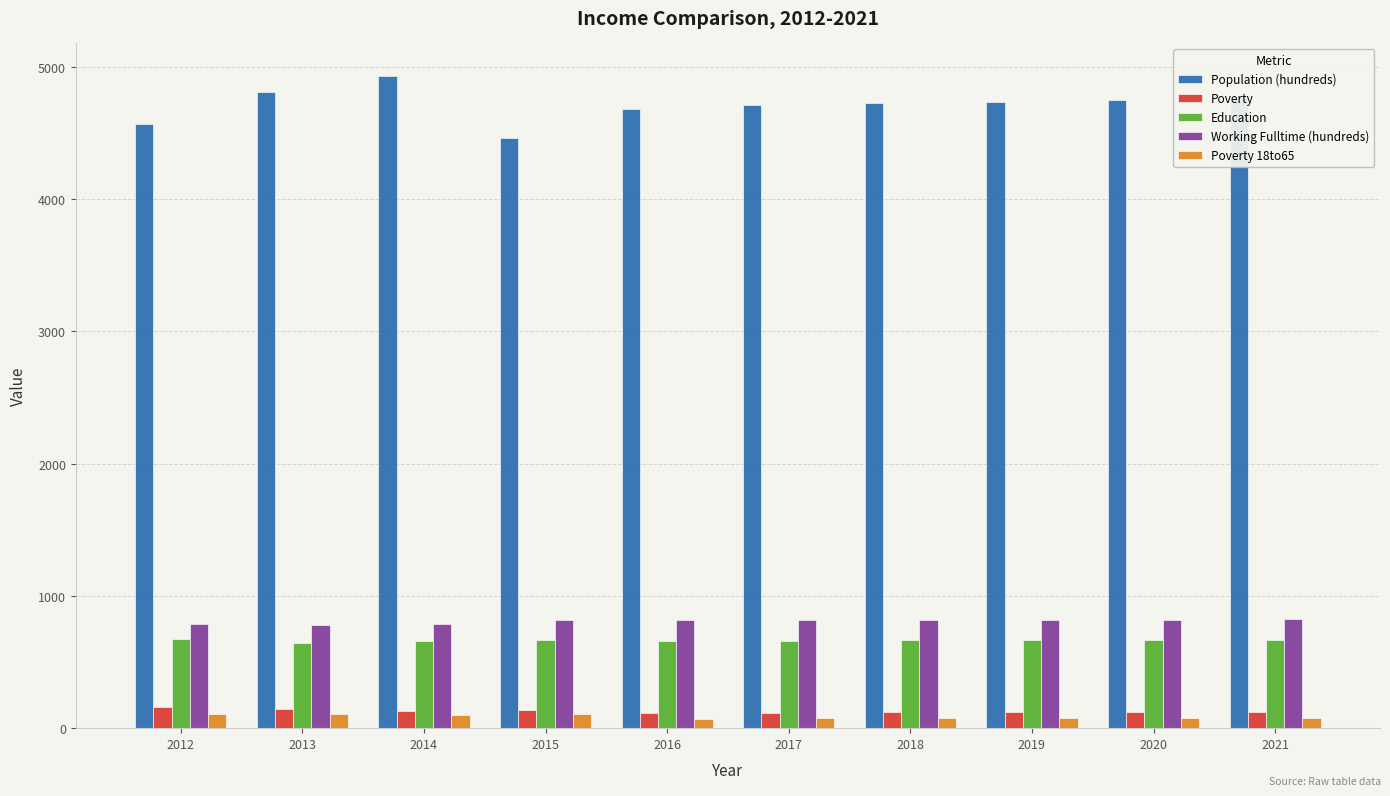

Which series has the widest spread of values?

Population (hundreds)